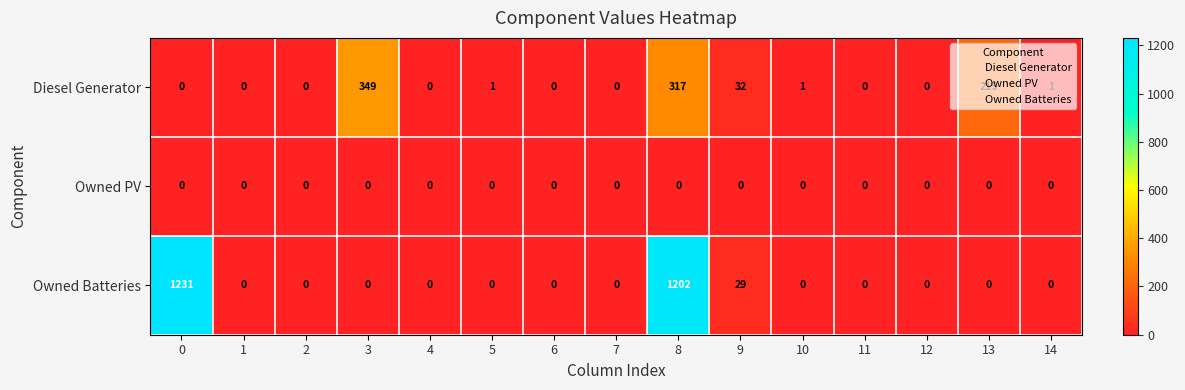

The value of Owned PV at 5 is 0. True or false?

True